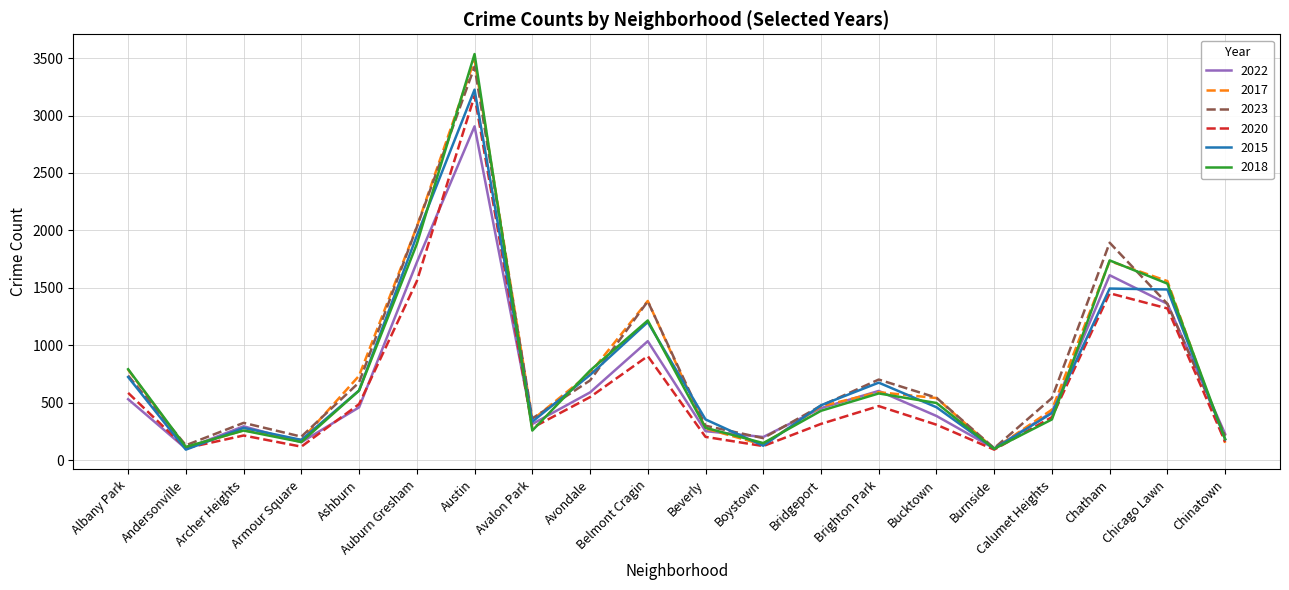

Does the chart display data point markers on the line(s)?

No